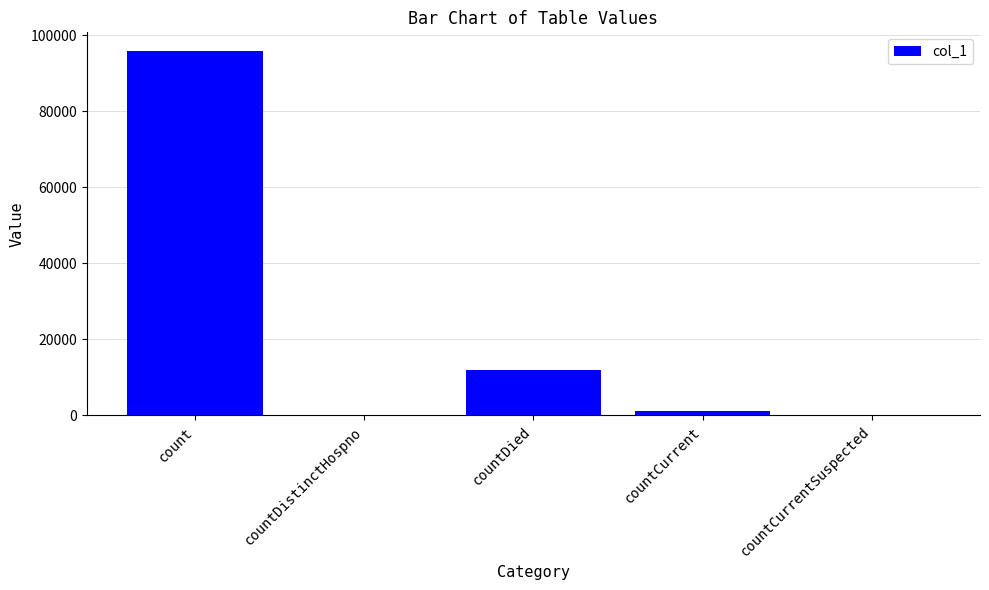

True or false: the data shows 127386 at count.

False